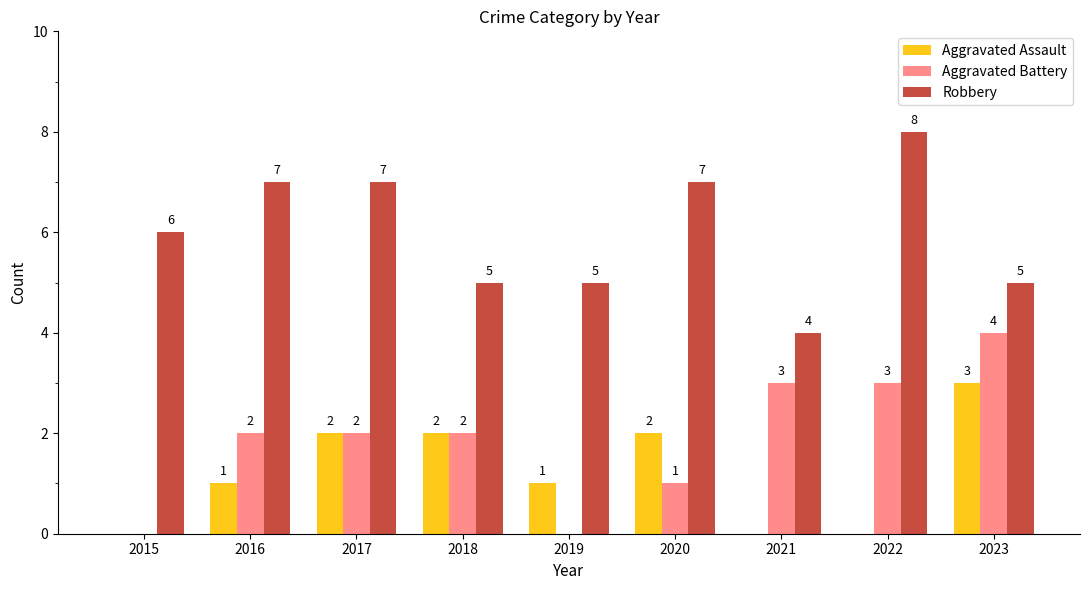

What is the highest value of the Aggravated Assault series?

3